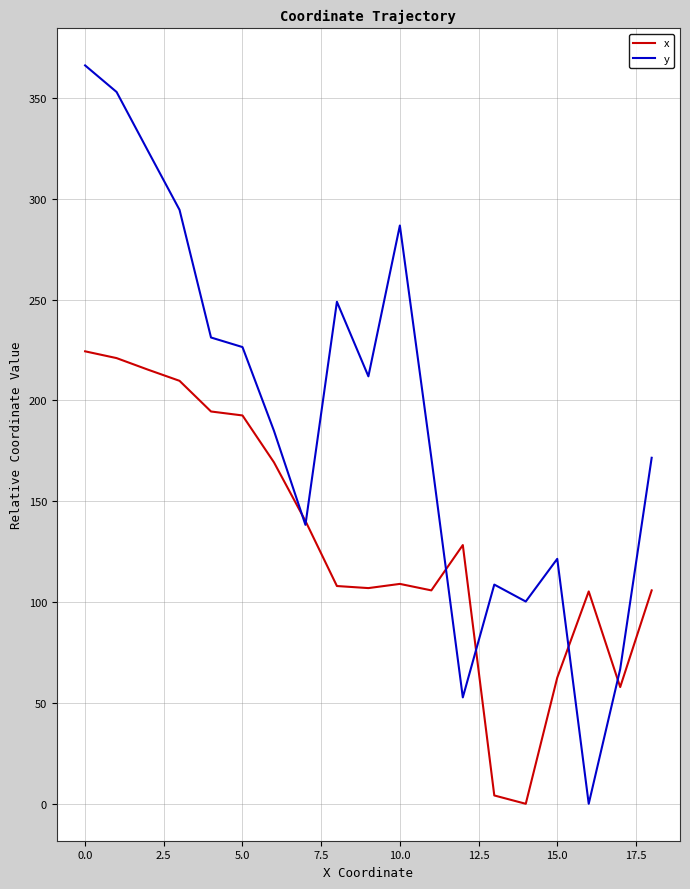

List the series in order of their overall mean, lowest first.

x, y